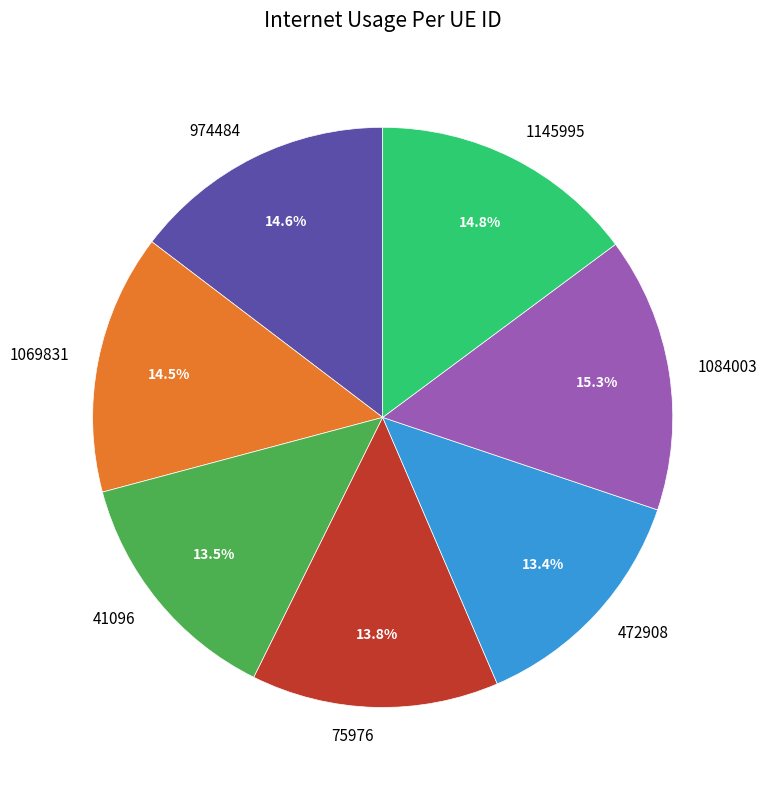

Is 1145995 the majority of the pie?

No